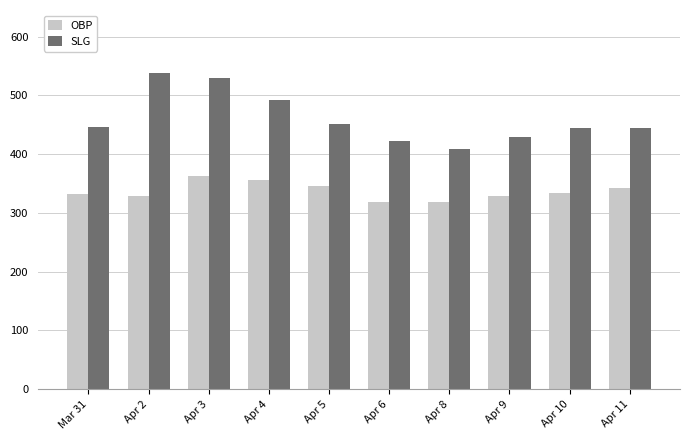

Between Apr 5 and Apr 8, which series saw the biggest shift?

SLG